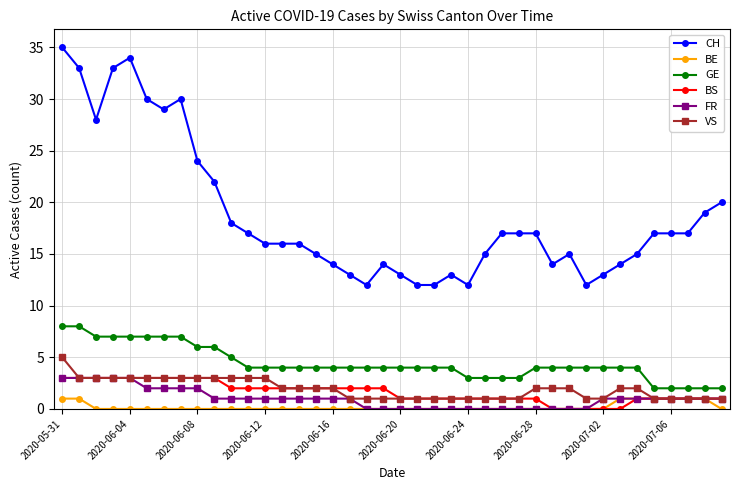

Which series has the largest range (max minus min)?

CH